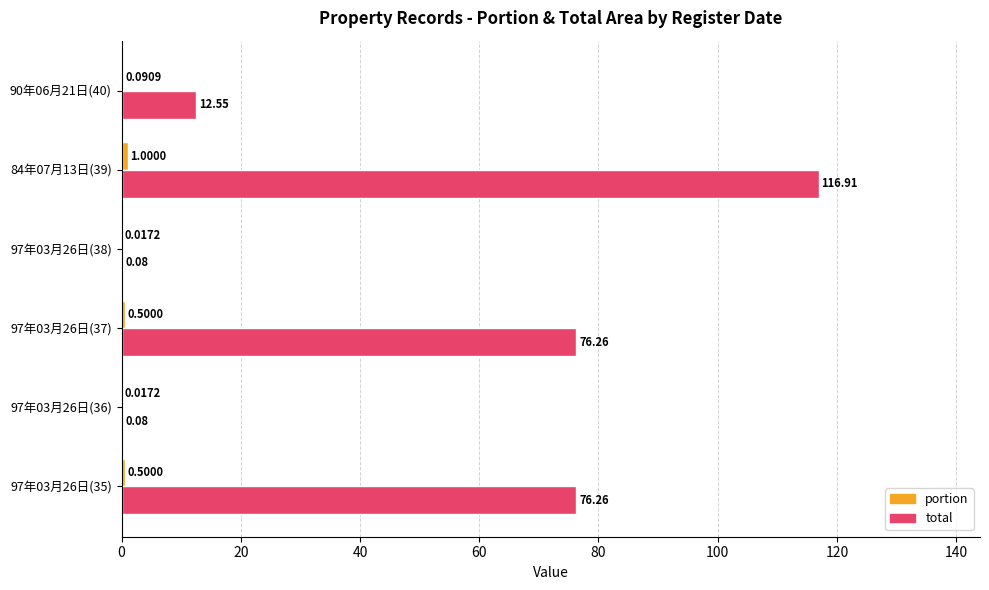

At which label does total reach its peak?

84年07月13日(39)